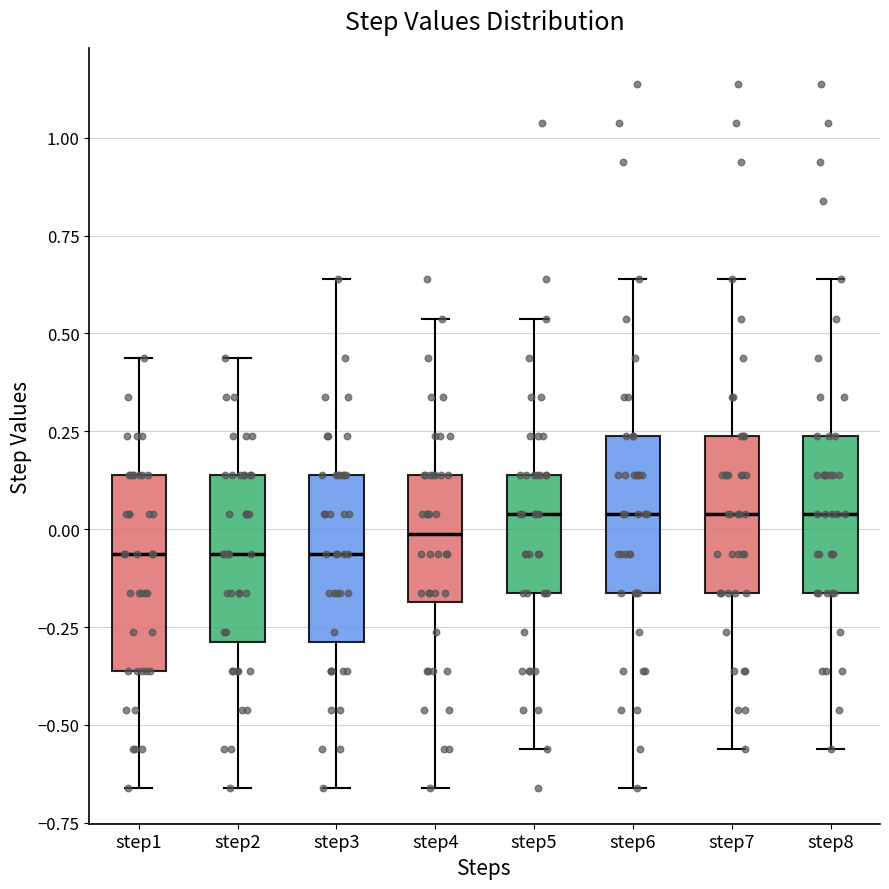

Which box is the tallest, from its lower edge to its upper edge?

step1